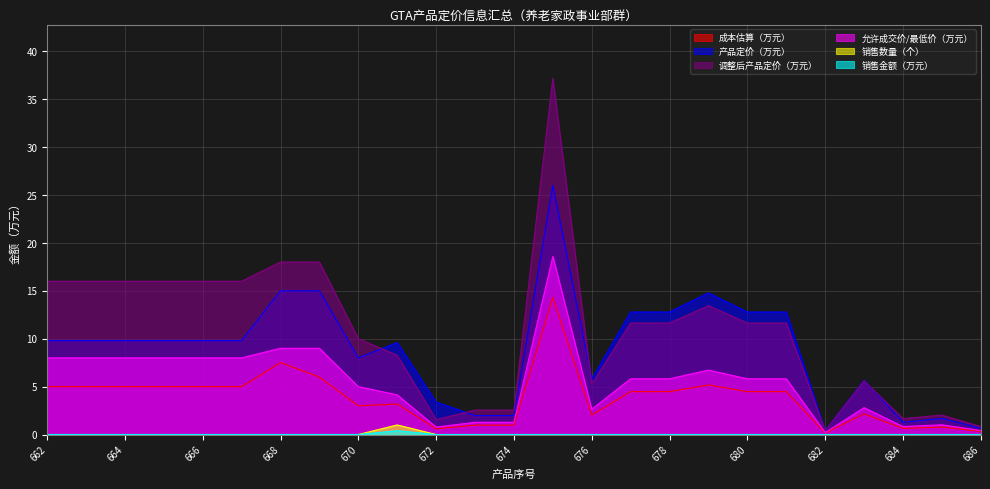

At which label does 允许成交价/最低价（万元） reach its minimum?

682